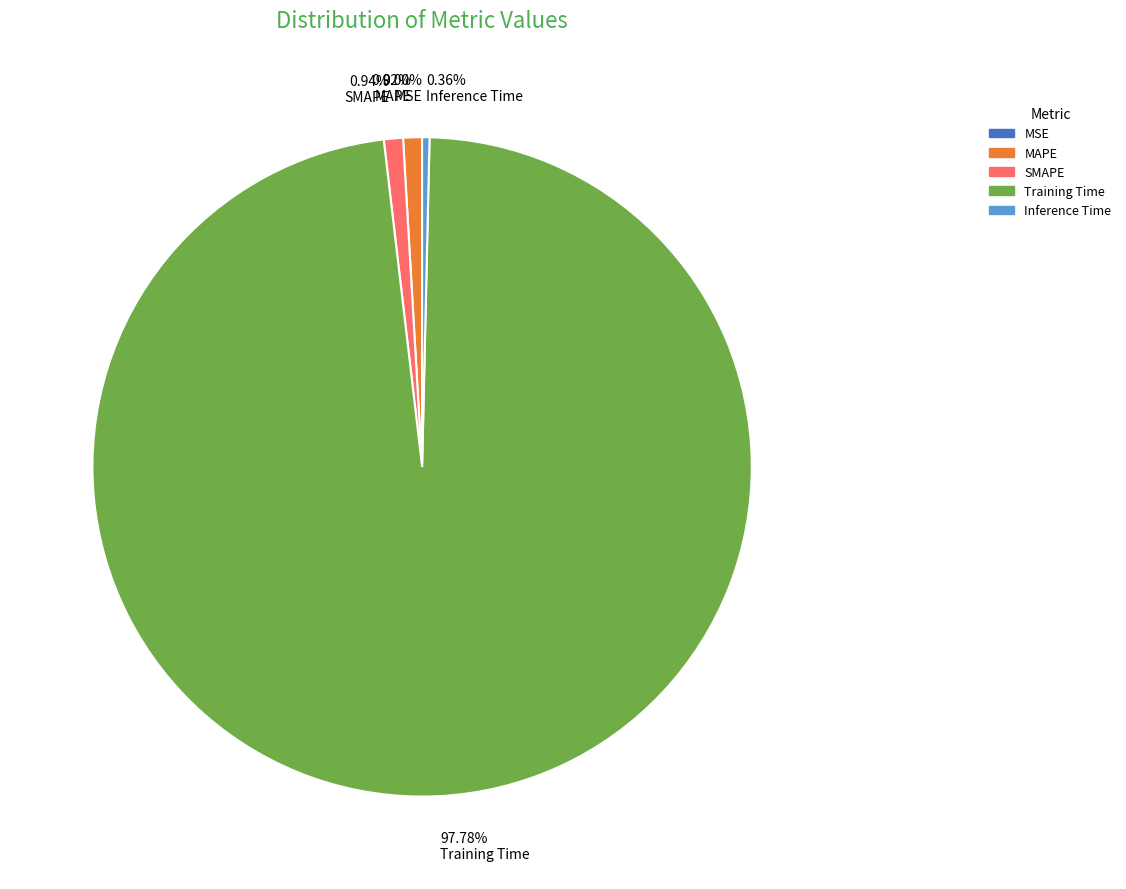

Is the sum of 0.36% Inference Time and 0.92% MAPE greater than half?

No